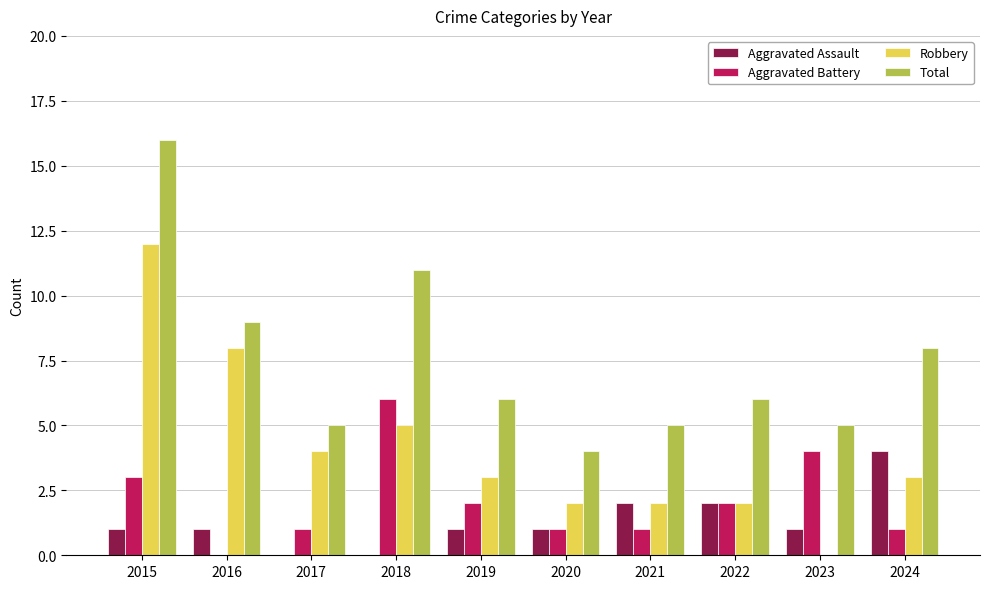

What is the maximum value shown in the chart?

16